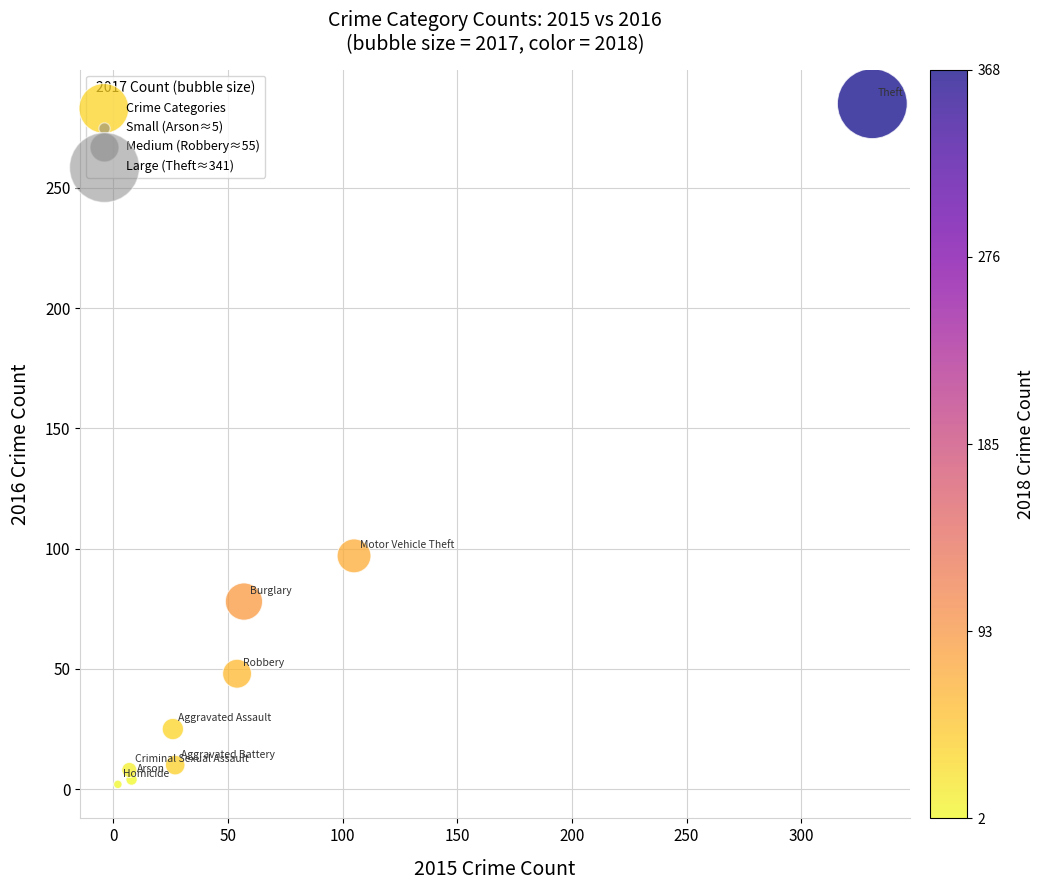

What Y value in the scatter plot is closest to 143?

97